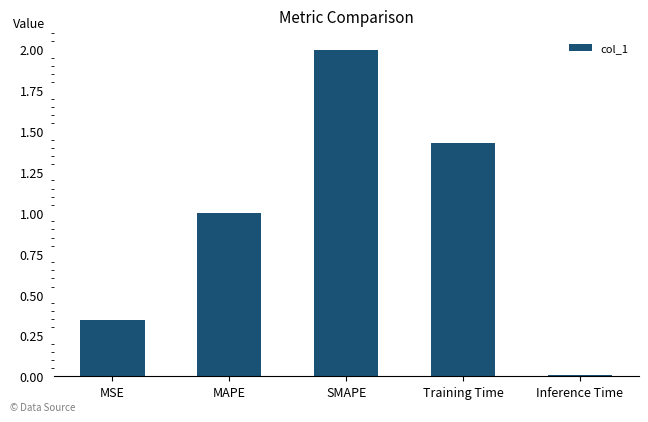

What is the difference between the second highest and second lowest values?

1.1